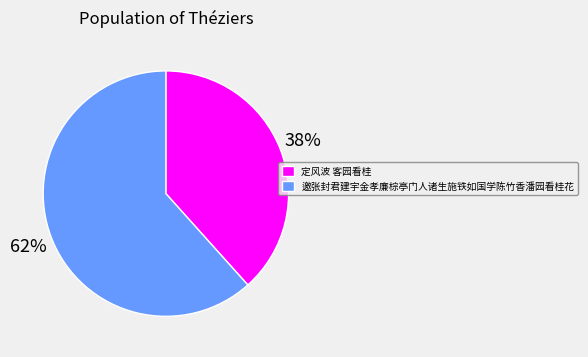

To the nearest percent, what portion does 邀张封君建宇金孝廉棕亭门人诸生施铁如国学陈竹香潘园看桂花 represent?

62%